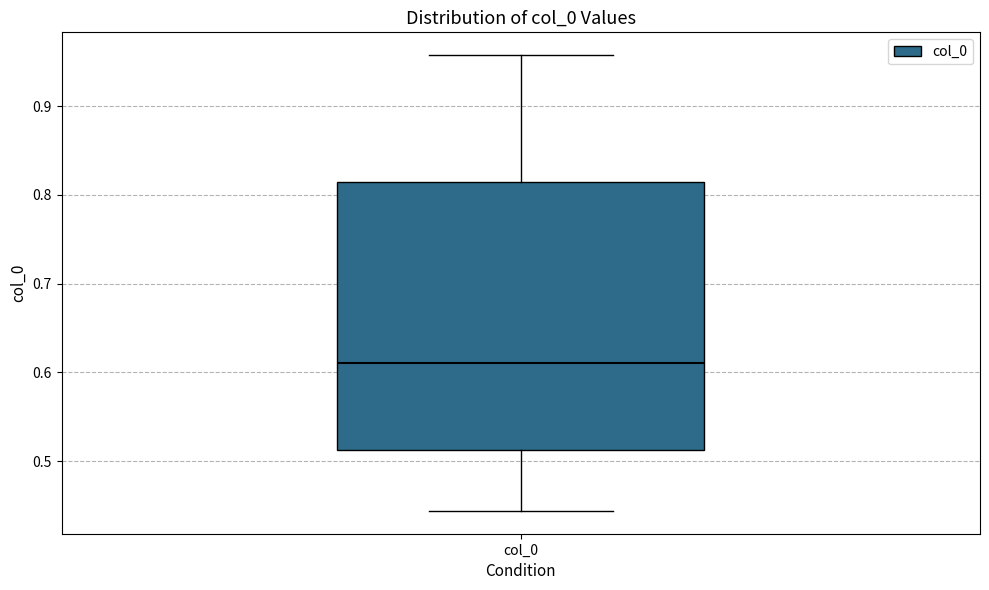

Read this box plot against the y-axis: the position of the median line, the range covered by the box, and the ends of both whiskers. The values are not printed on the chart, so give them approximately, as read against the axis.

median 0.61, box 0.51 to 0.81, whiskers 0.44 to 0.96